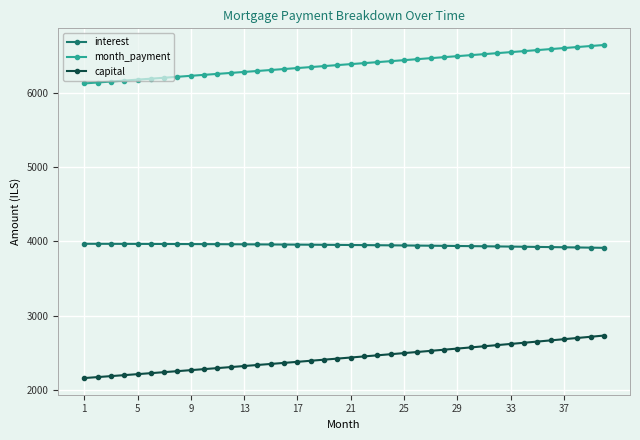

Which series has the widest spread of values?

capital